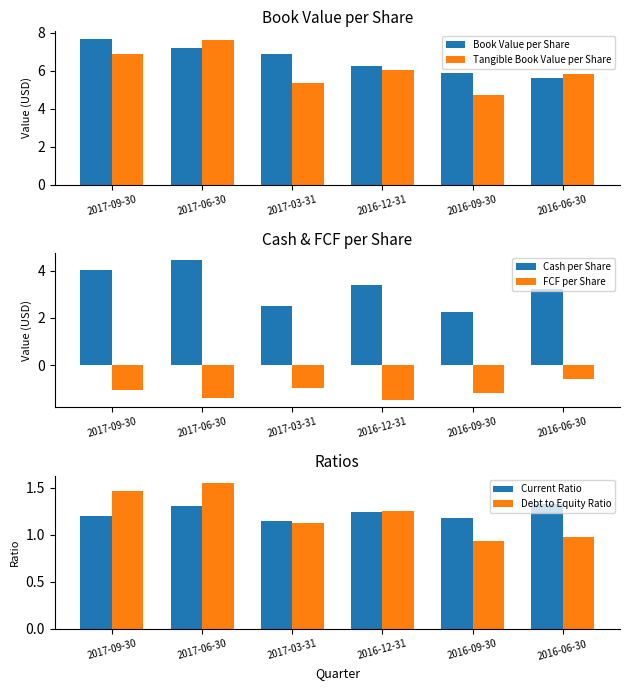

Where does the FCF per Share series first go above -1?

2017-03-31